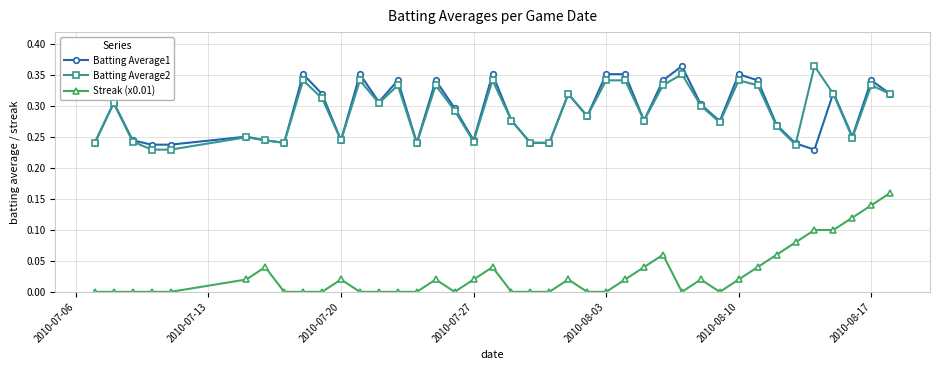

True or false: Batting Average2 has more than 0 interior local peaks.

True